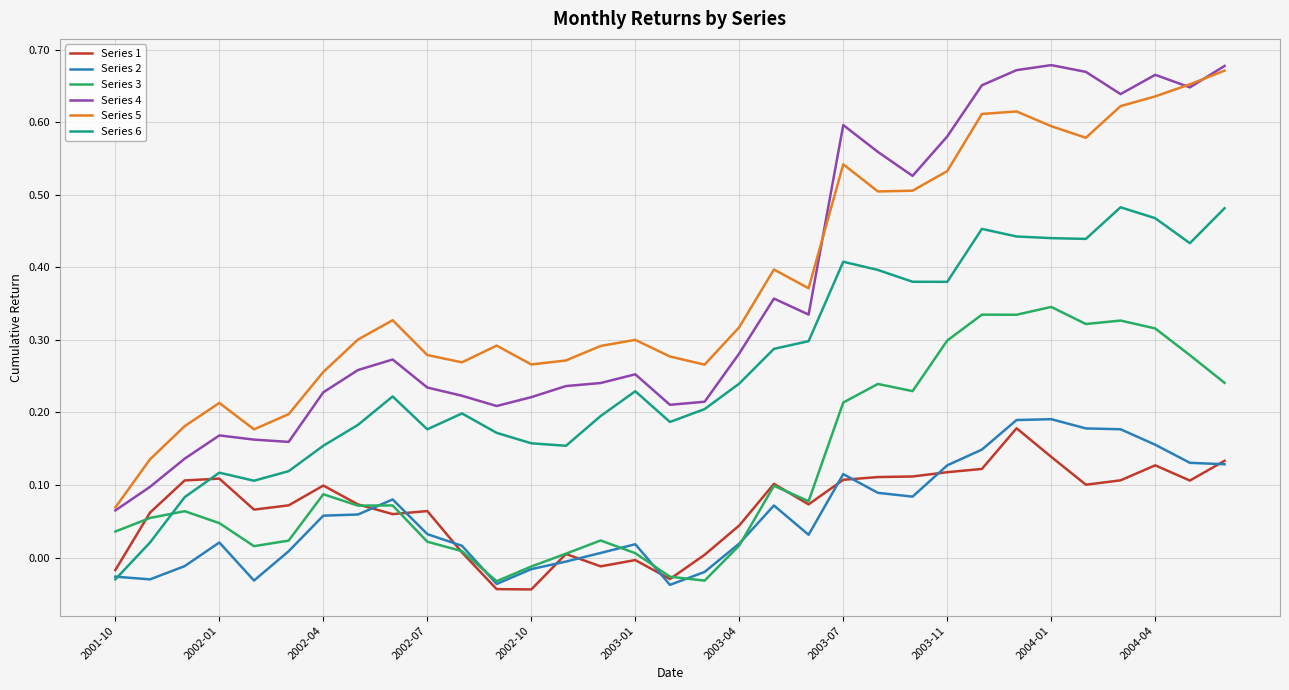

Which series has the largest range (max minus min)?

Series 4